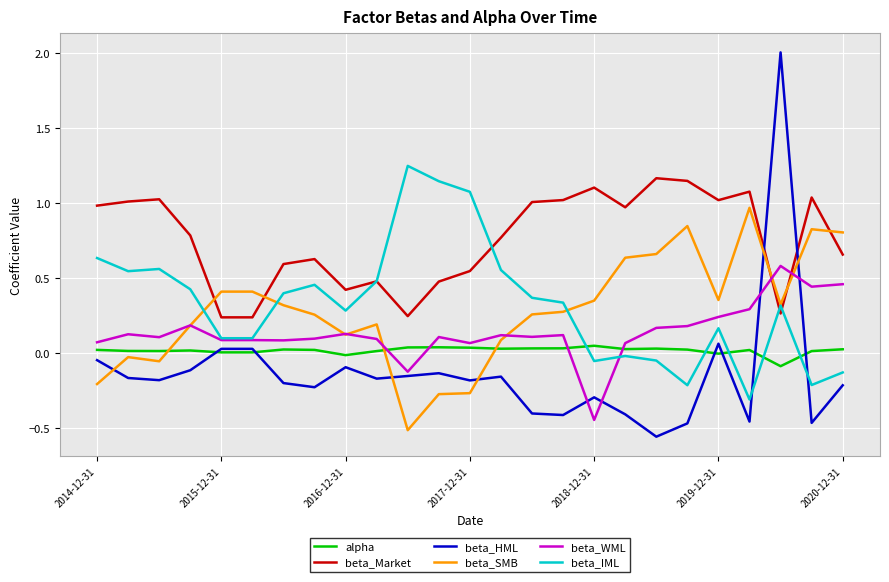

Which series has the largest total across all categories?

beta_Market